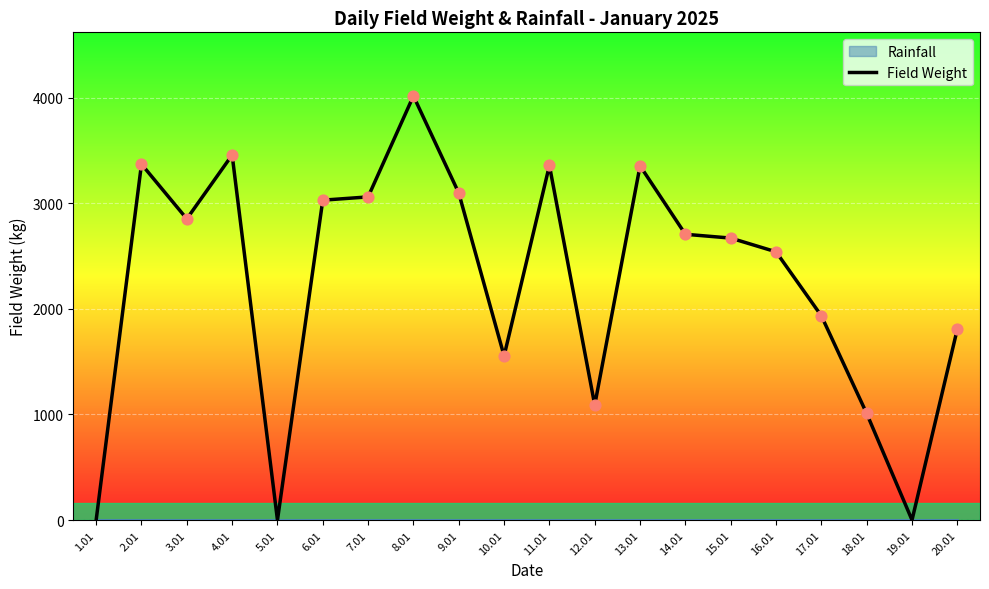

What is the change in value from 9.01 to 14.01?

-391